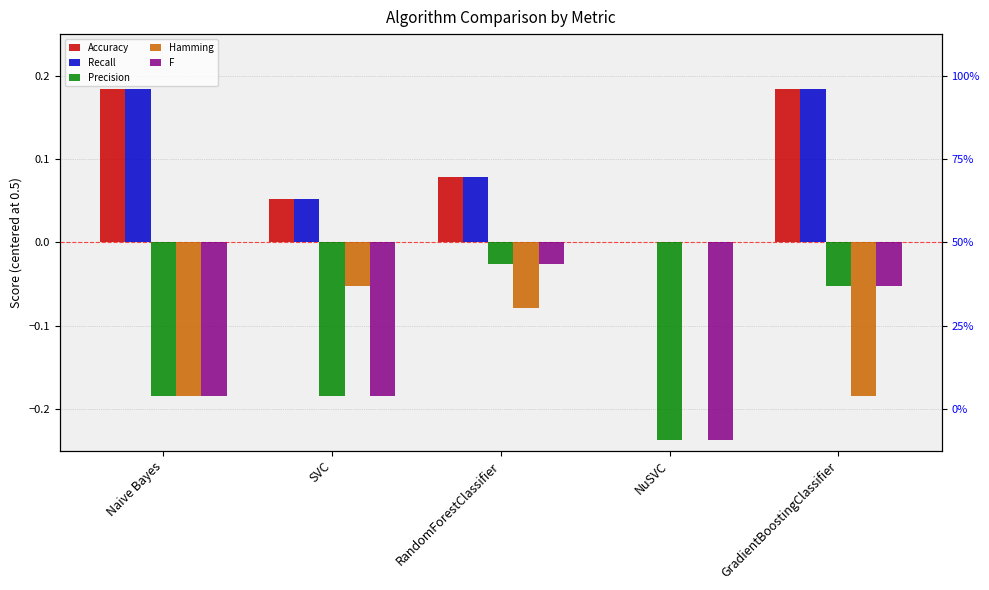

How many Recall values are between 0 and 1?

5